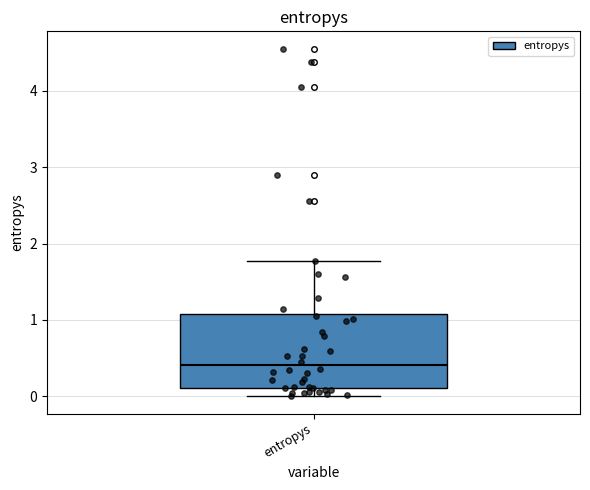

Where is the lower edge of the box for entropys on the y-axis? The values are not printed on the chart, so give them approximately, as read against the axis.

0.1